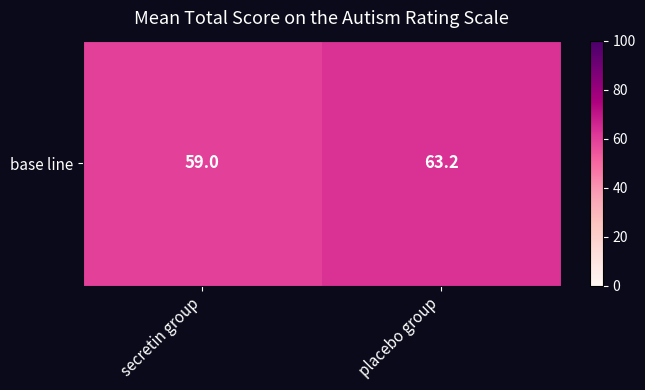

The chart shows a value of 105.6 at secretin group. True or false?

False